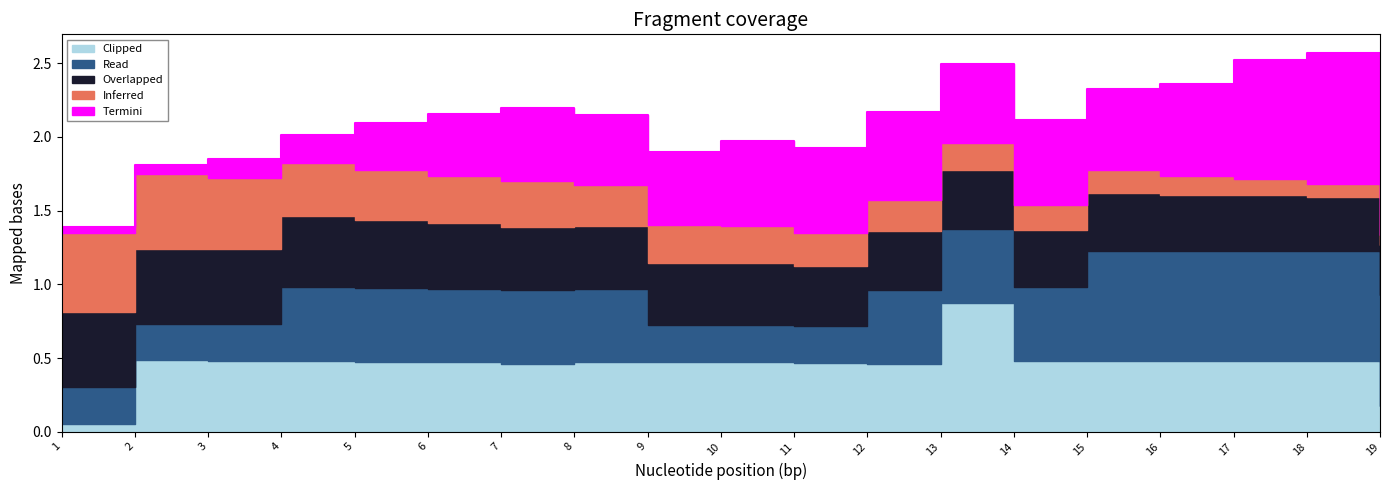

What is the total value across all series at 15?

2.3